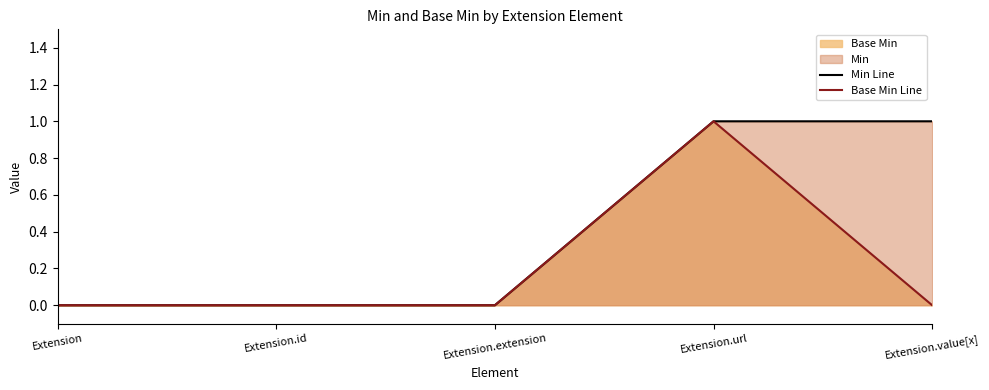

Reading left to right, list all the values displayed in this chart.

Min Line: Extension=0	Extension.id=0	Extension.extension=0	Extension.url=1	Extension.value[x]=1
Base Min Line: Extension=0	Extension.id=0	Extension.extension=0	Extension.url=1	Extension.value[x]=0